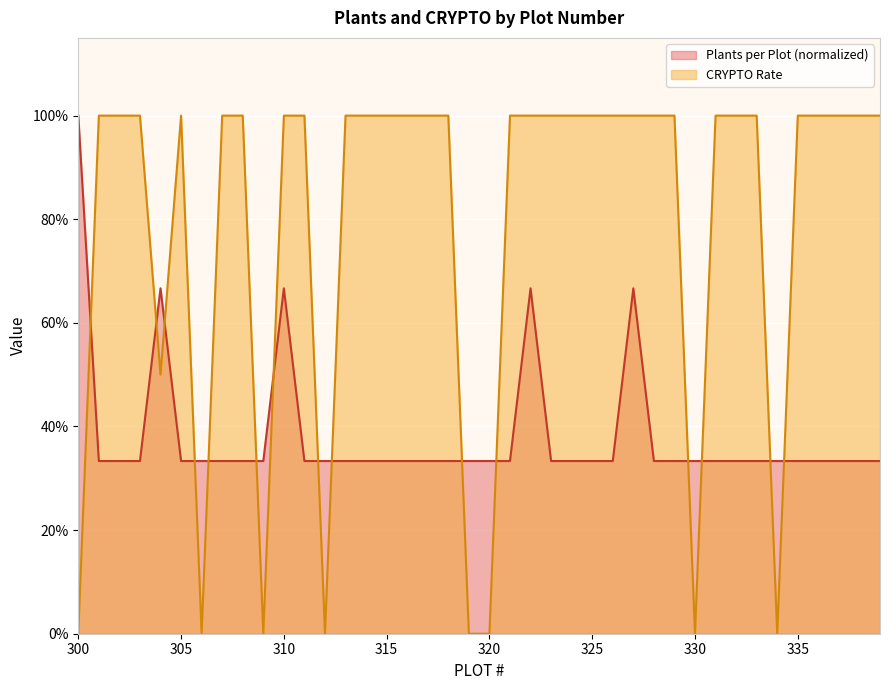

What is the value of the Plants per Plot point at the 36th from the left?

0.3